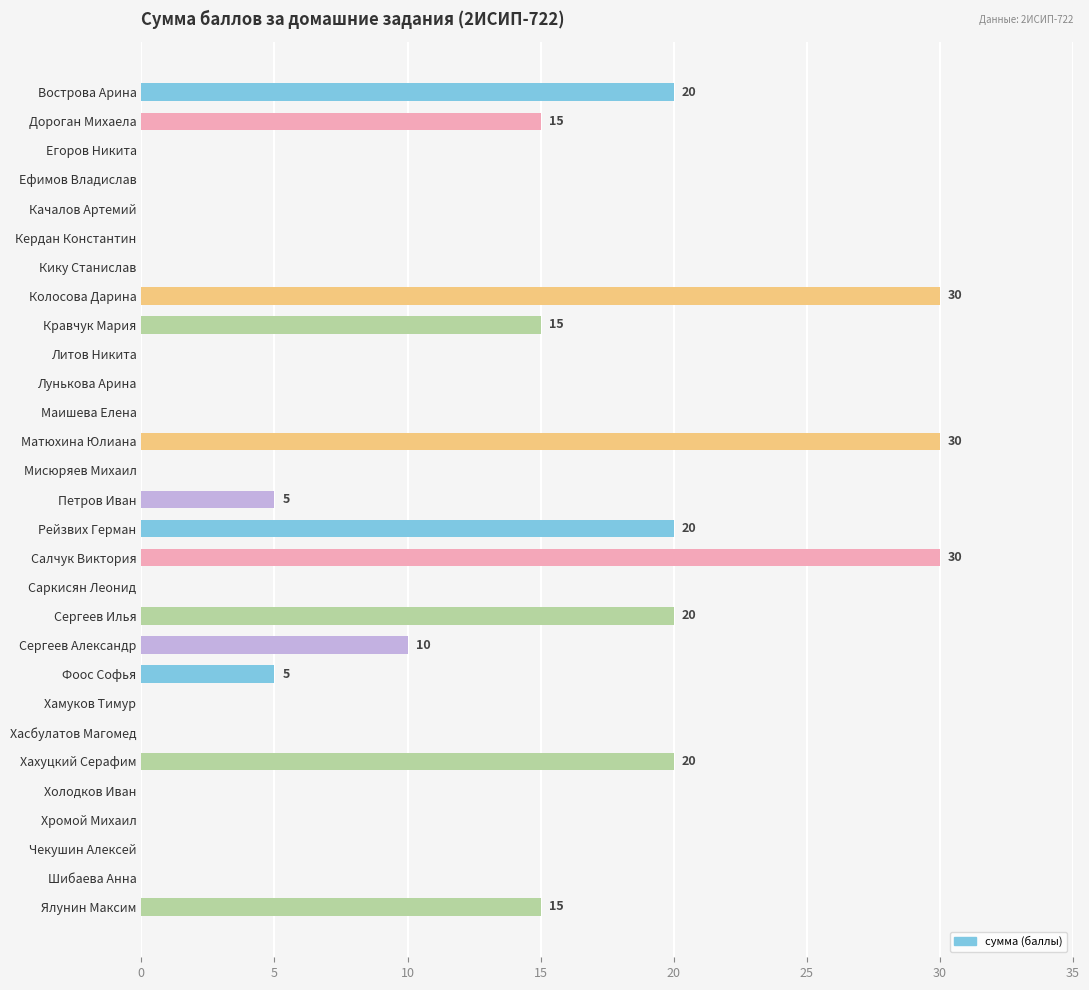

The chart shows a value of 0 at Литов Никита. True or false?

True